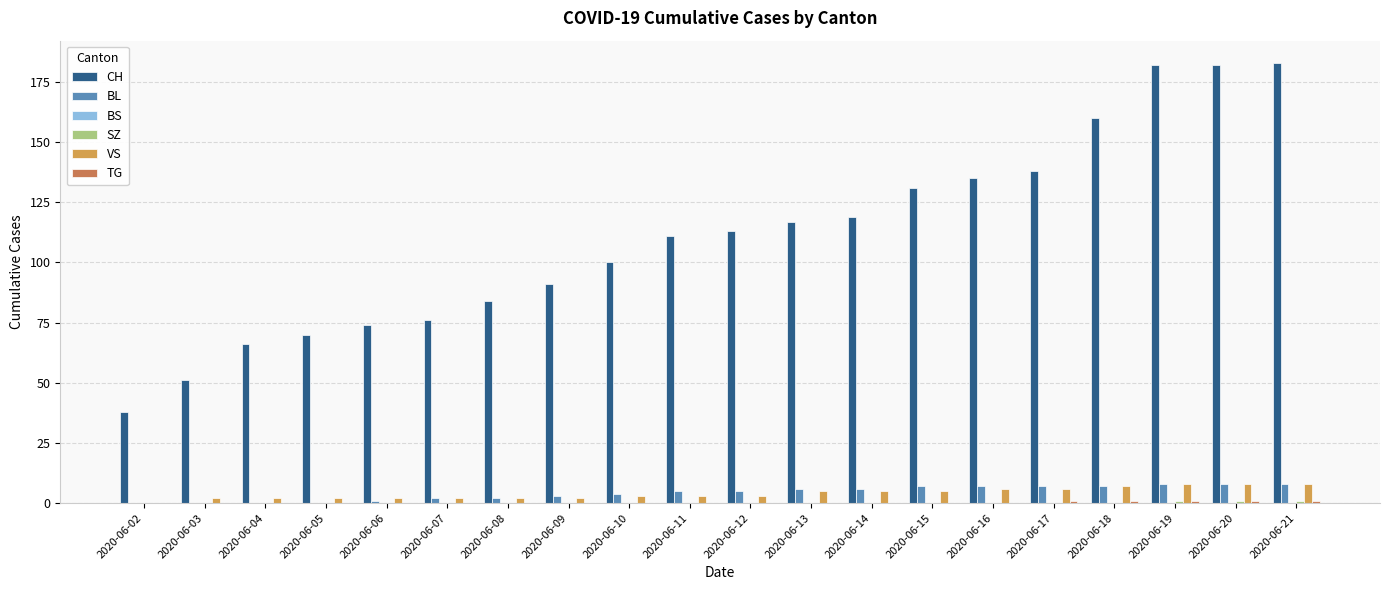

Which has a higher value, 2020-06-02 or 2020-06-20?

2020-06-20